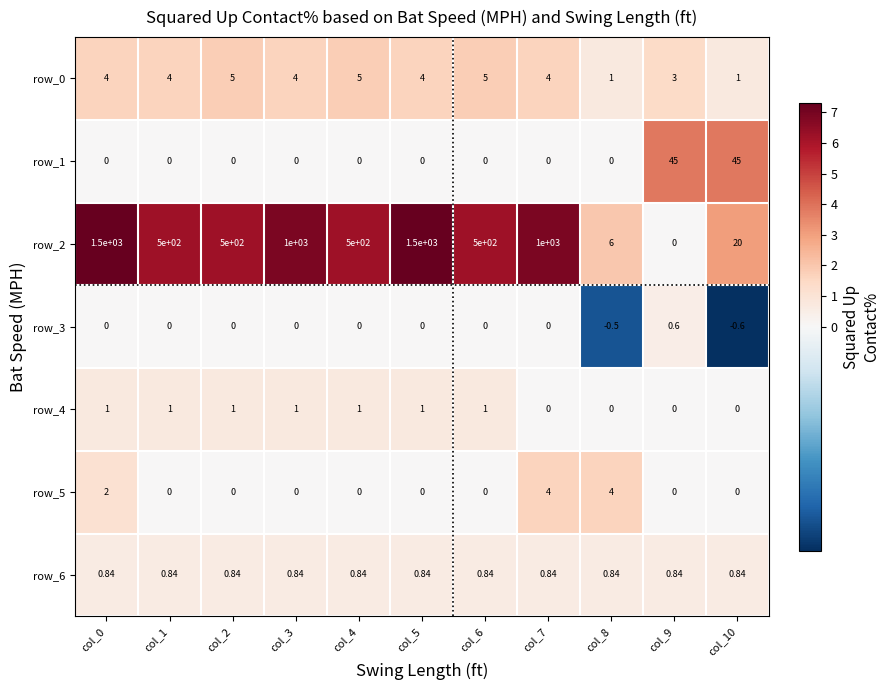

Between col_6 and col_7, which series saw the biggest shift?

row_2